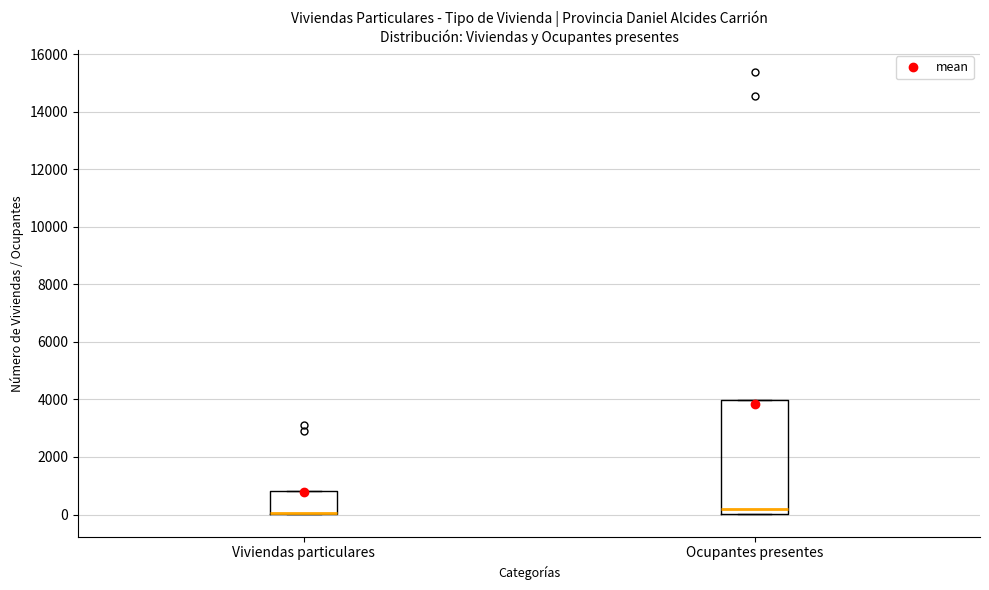

Reading left to right, read every box against the y-axis: the position of its median line, the range the box covers, and the ends of its whiskers. The values are not printed on the chart, so give them approximately, as read against the axis.

Viviendas particulares: median 0 (drawn on the box's lower edge), box 0 to 800, whiskers 0 to 800
Ocupantes presentes: median 200, box 0 to 4000, whiskers 0 to 4000